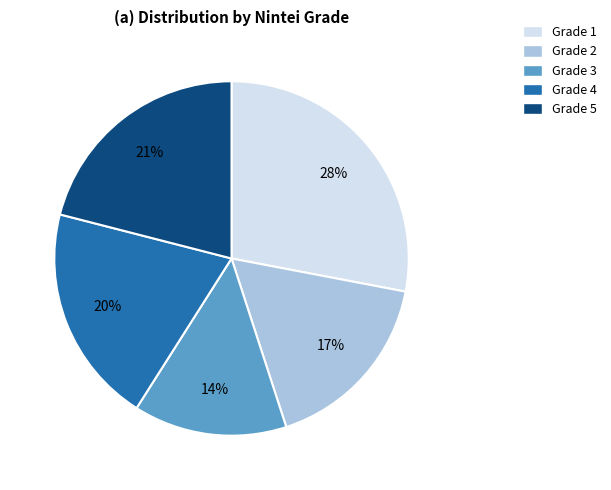

To the nearest percent, what is the difference between the largest and smallest slice percentages?

14%